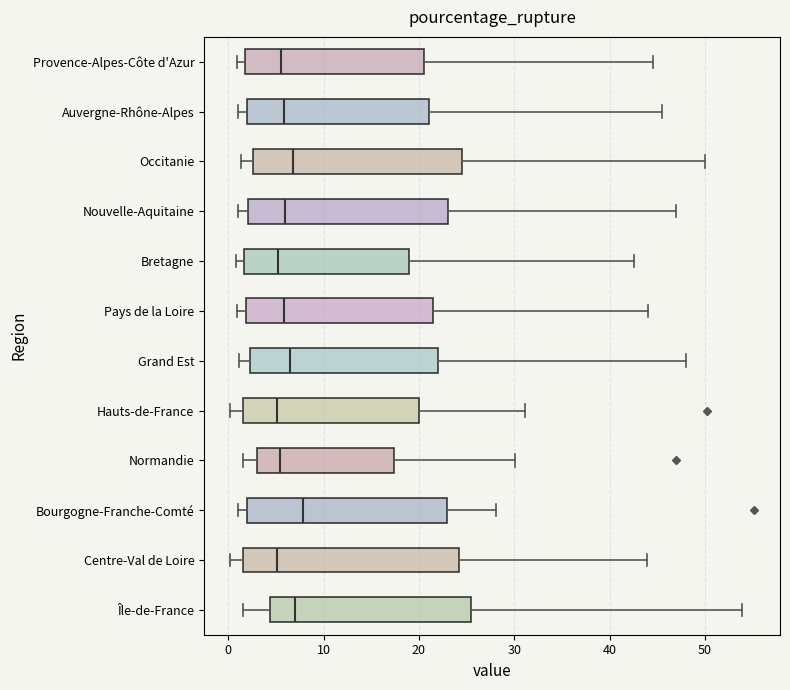

Reading bottom to top, read every box against the x-axis: the position of its median line, the range the box covers, and the ends of its whiskers. The values are not printed on the chart, so give them approximately, as read against the axis.

Île-de-France: median 7, box 4 to 25, whiskers 2 to 54
Centre-Val de Loire: median 5, box 2 to 24, whiskers 0 to 44
Bourgogne-Franche-Comté: median 8, box 2 to 23, whiskers 1 to 28
Normandie: median 5, box 3 to 17, whiskers 2 to 30
Hauts-de-France: median 5, box 2 to 20, whiskers 0 to 31
Grand Est: median 7, box 2 to 22, whiskers 1 to 48
Pays de la Loire: median 6, box 2 to 22, whiskers 1 to 44
Bretagne: median 5, box 2 to 19, whiskers 1 to 43
Nouvelle-Aquitaine: median 6, box 2 to 23, whiskers 1 to 47
Occitanie: median 7, box 3 to 25, whiskers 1 to 50
Auvergne-Rhône-Alpes: median 6, box 2 to 21, whiskers 1 to 46
Provence-Alpes-Côte d'Azur: median 6, box 2 to 21, whiskers 1 to 45